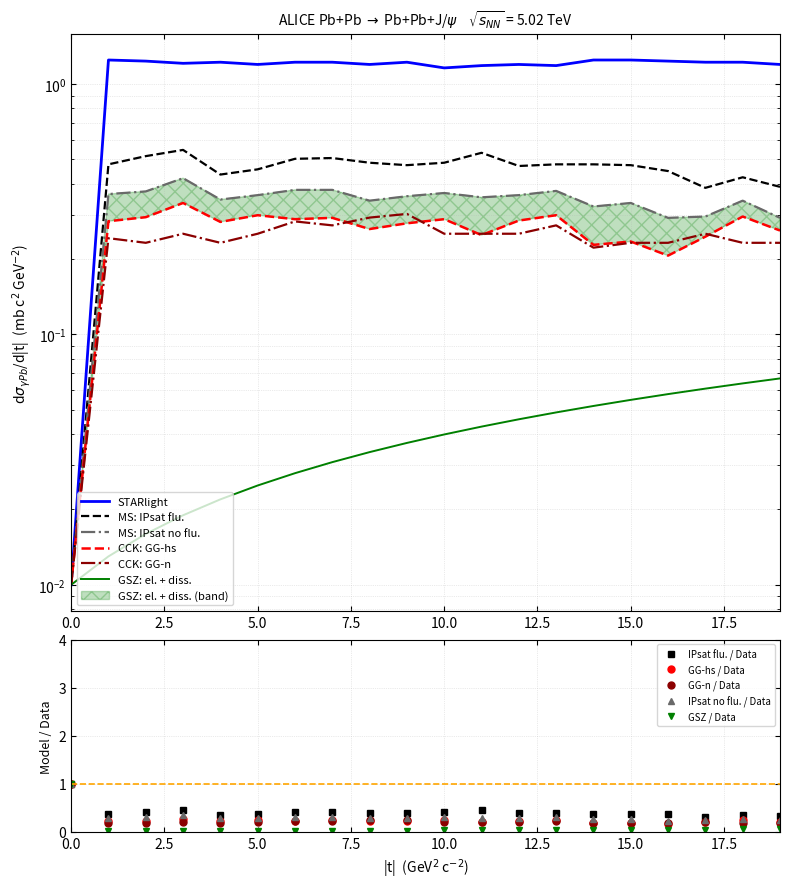

Which category has the highest value across all series?

1